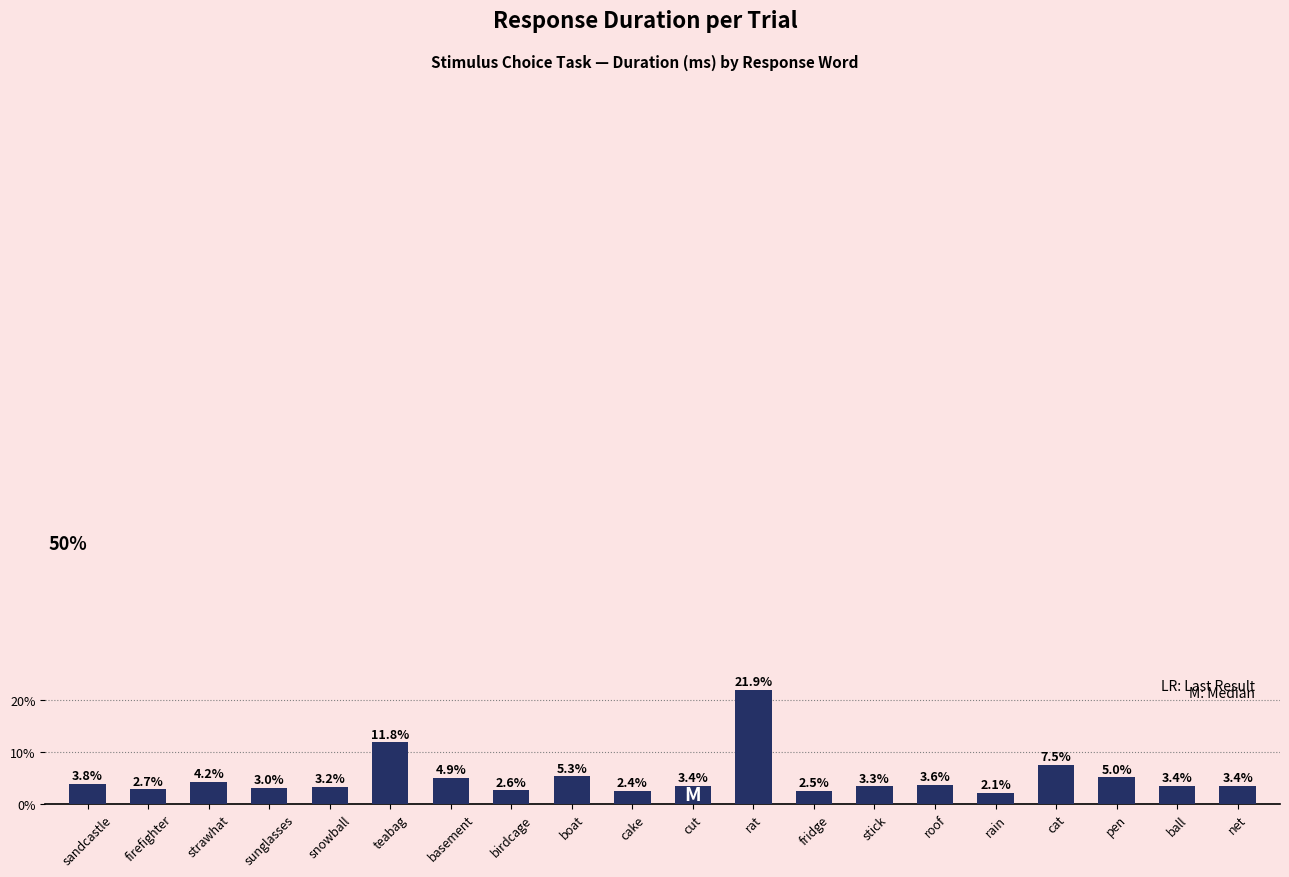

Reading left to right, extract all data points from this chart.

3.8	2.7	4.2	3.0	3.2	11.8	4.9	2.6	5.3	2.4	3.4	21.9	2.5	3.3	3.6	2.1	7.5	5.0	3.4	3.4